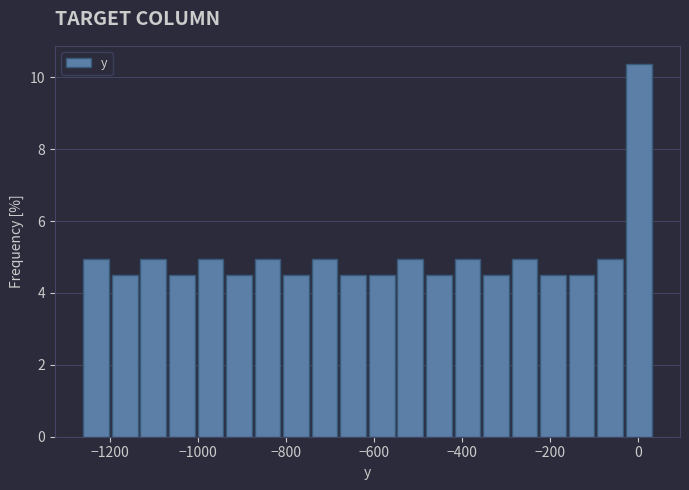

Around what value on the x-axis is the tallest bar? Give the approximate position of its centre, as read against the axis.

0